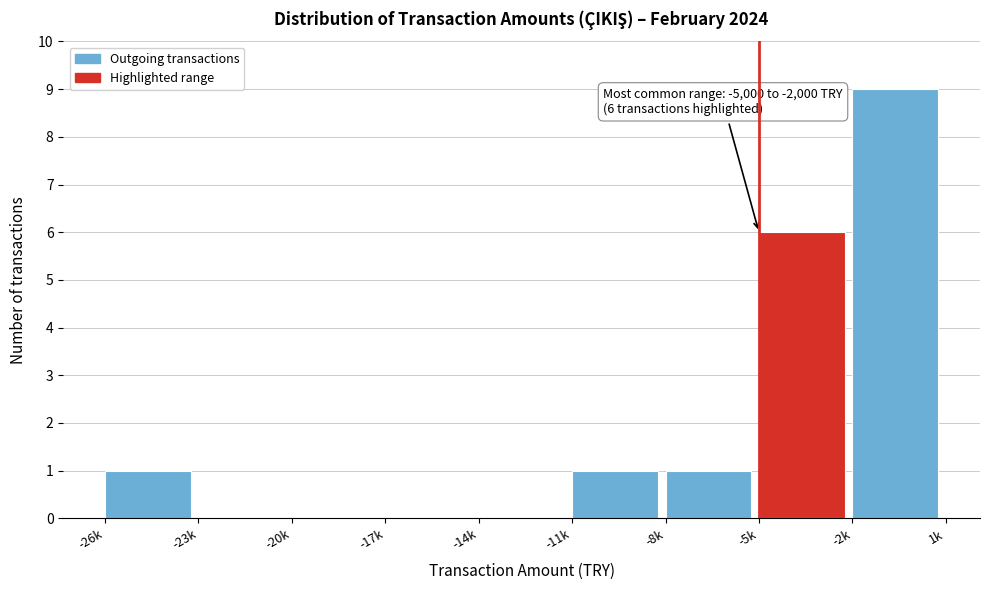

Reading left to right, list all the values displayed in this chart.

-26k=1	-23k=0	-20k=0	-17k=0	-14k=0	-11k=1	-8k=1	-5k=6	-2k=9